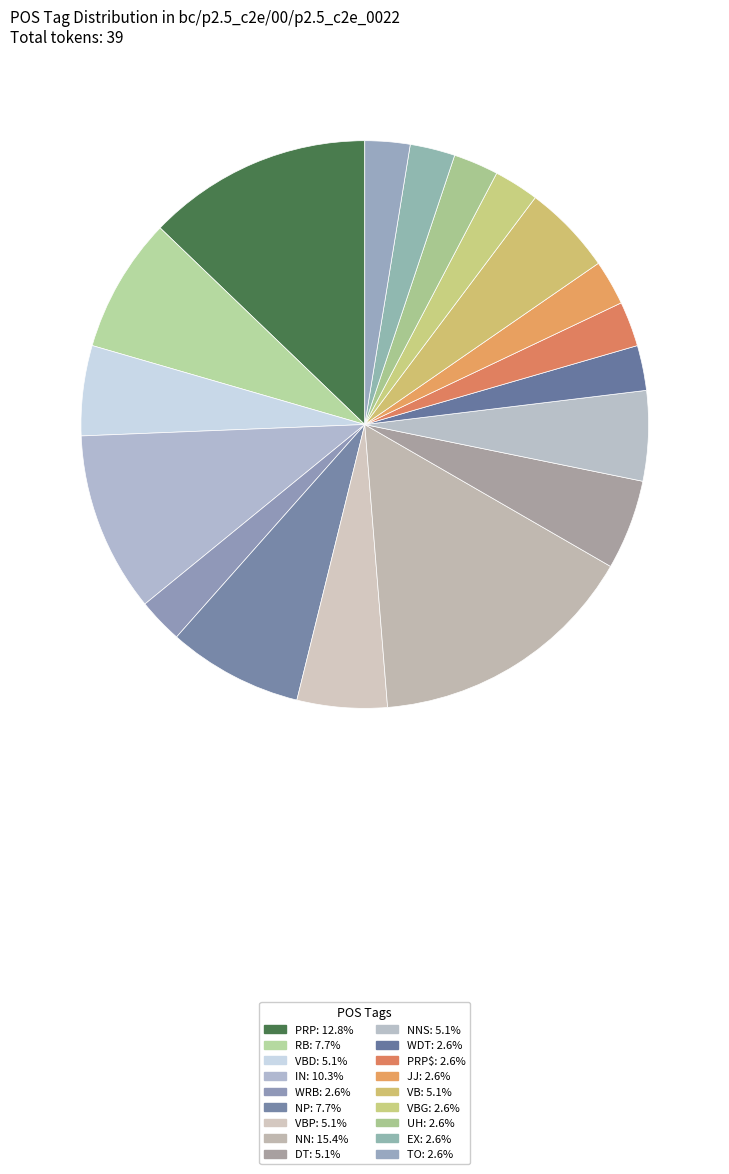

How many segments does this pie chart have?

18